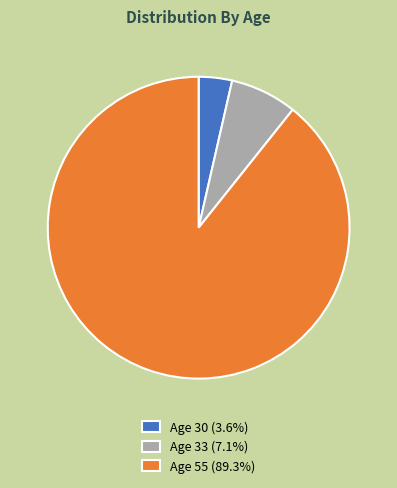

Combined, do Age 30 (3.6%) and Age 33 (7.1%) account for over 50%?

No